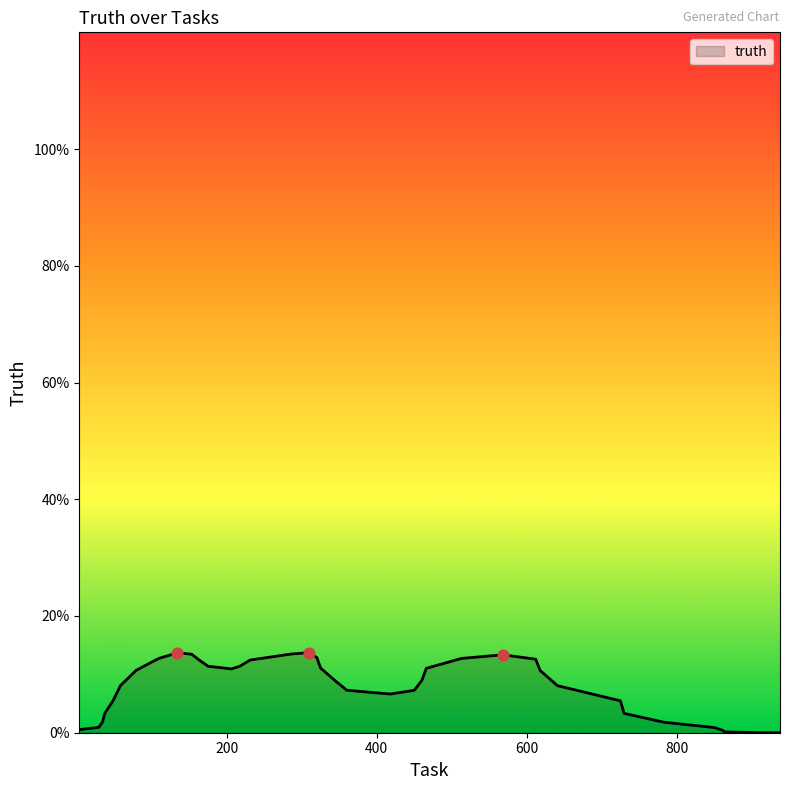

Does the chart have visible grid lines?

No